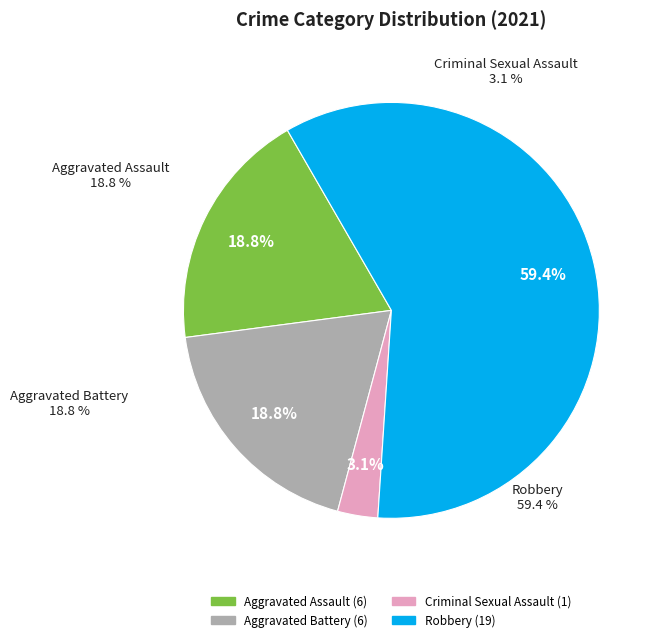

Combined, do Robbery and Aggravated Battery account for over 50%?

Yes